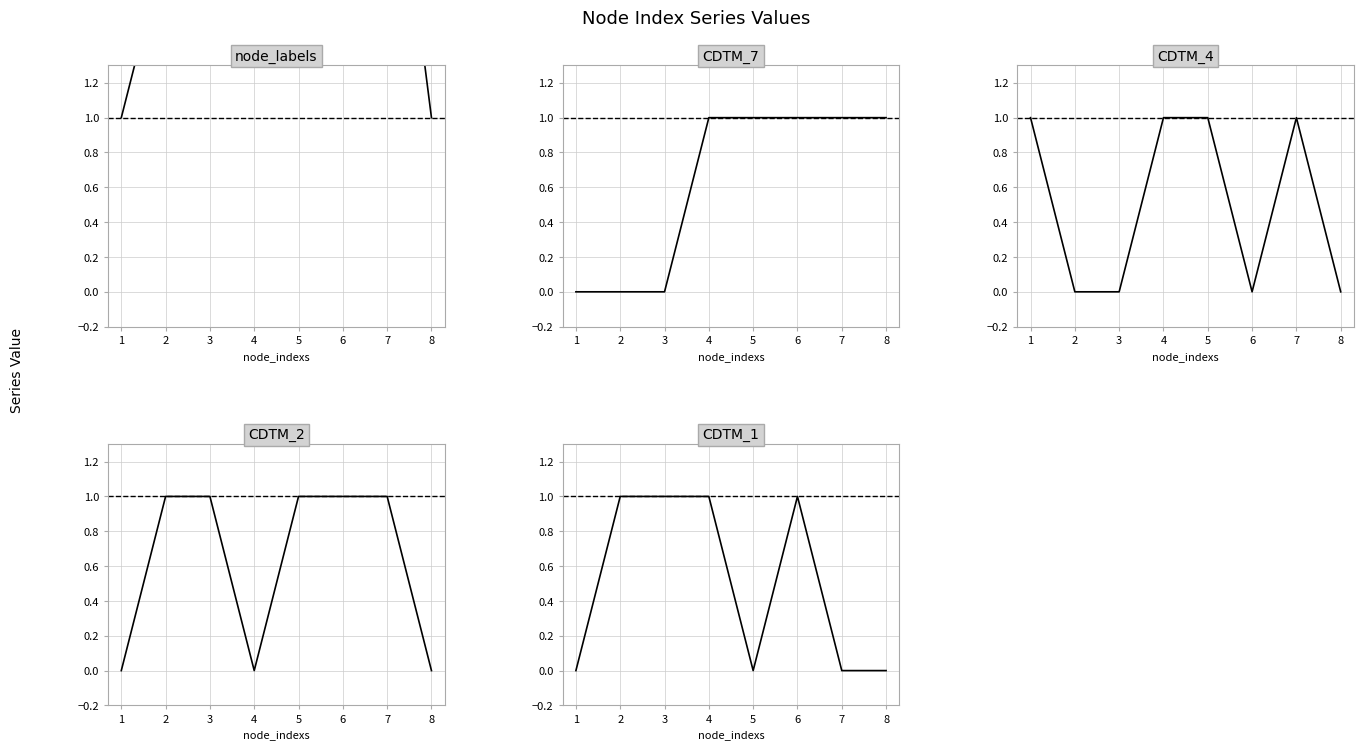

Is it true that CDTM_4 equals 1 at 4?

False